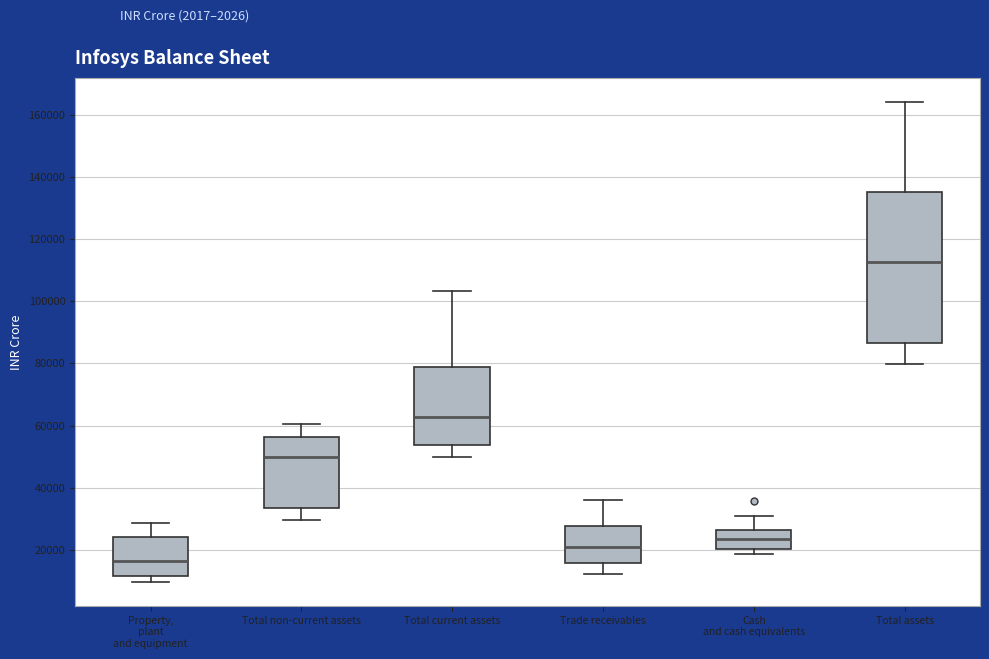

Where does the lower whisker of the box for Trade receivables end on the y-axis? The values are not printed on the chart, so give them approximately, as read against the axis.

12000